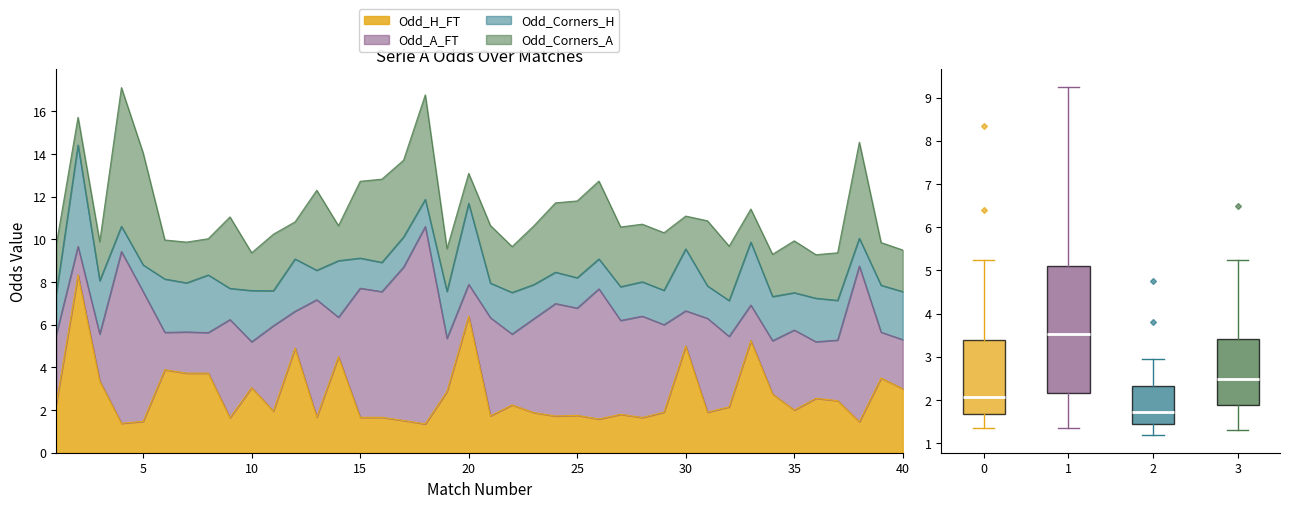

What is the smallest value displayed?

1.2